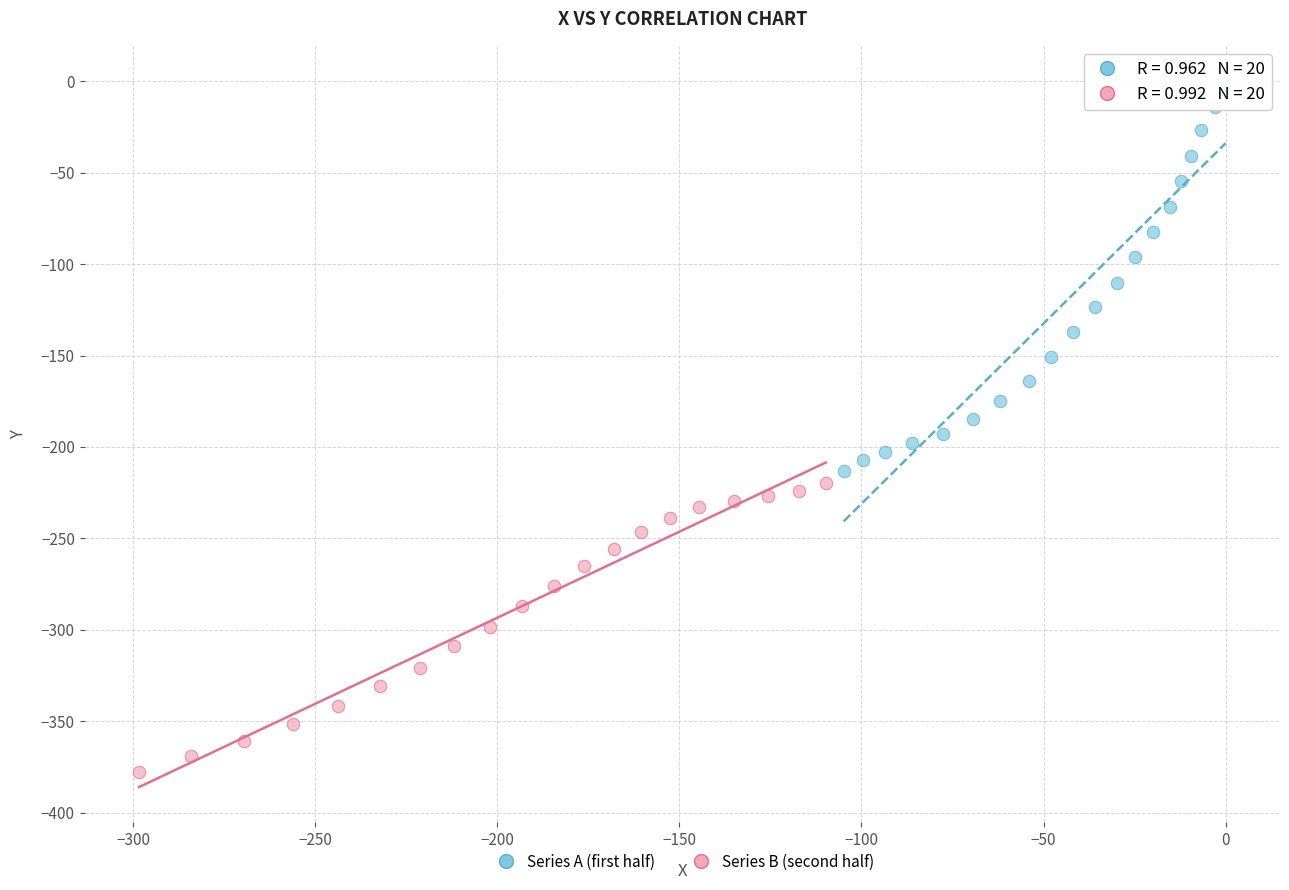

Which series has the largest Y range (max minus min)?

Series A (first half)